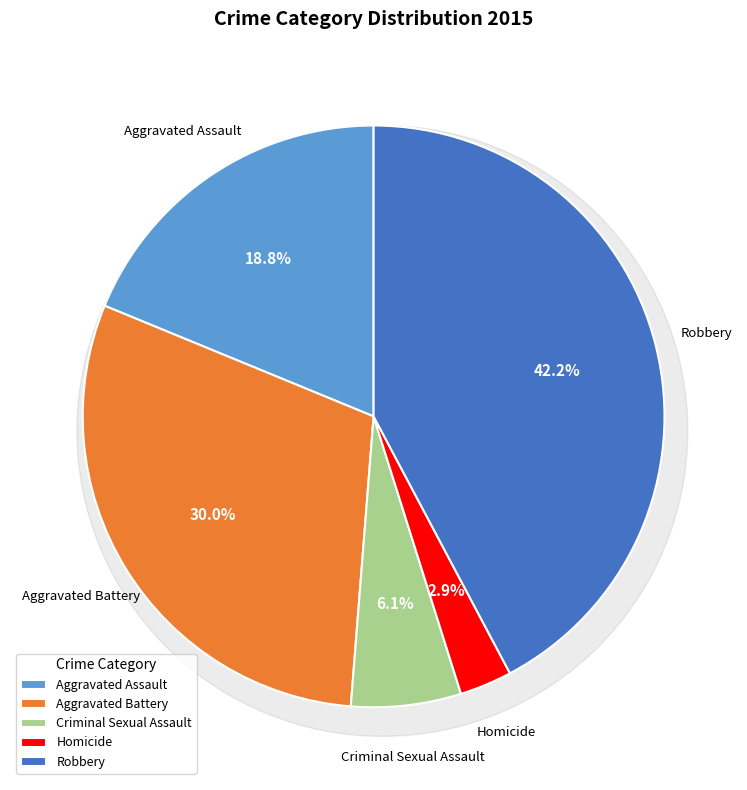

Which slice is the largest?

Robbery